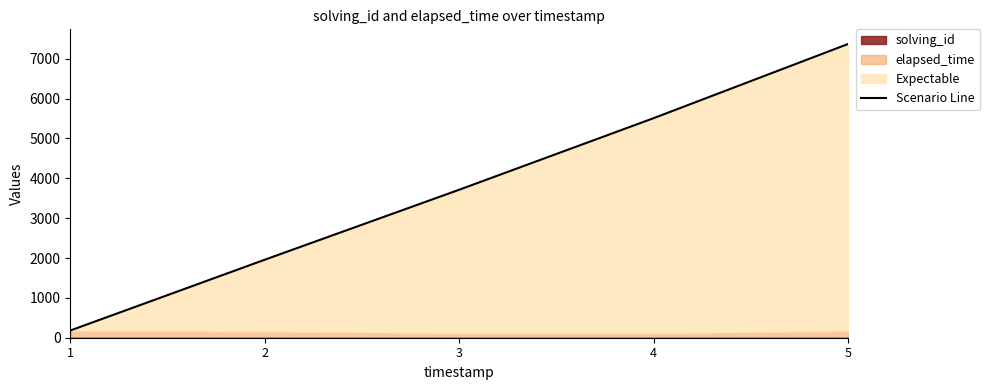

Approximately how many times larger is the value at 2 compared to 3?

0.5